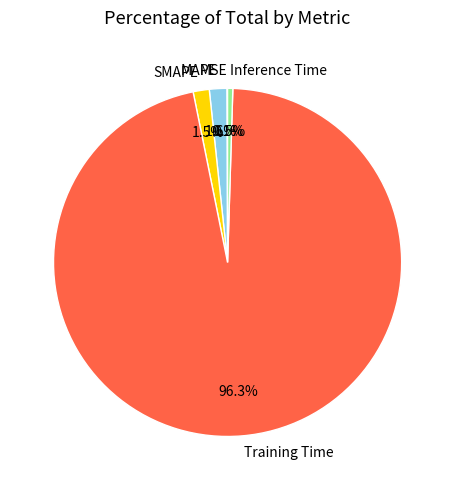

Which category has the biggest portion of the pie?

Training Time